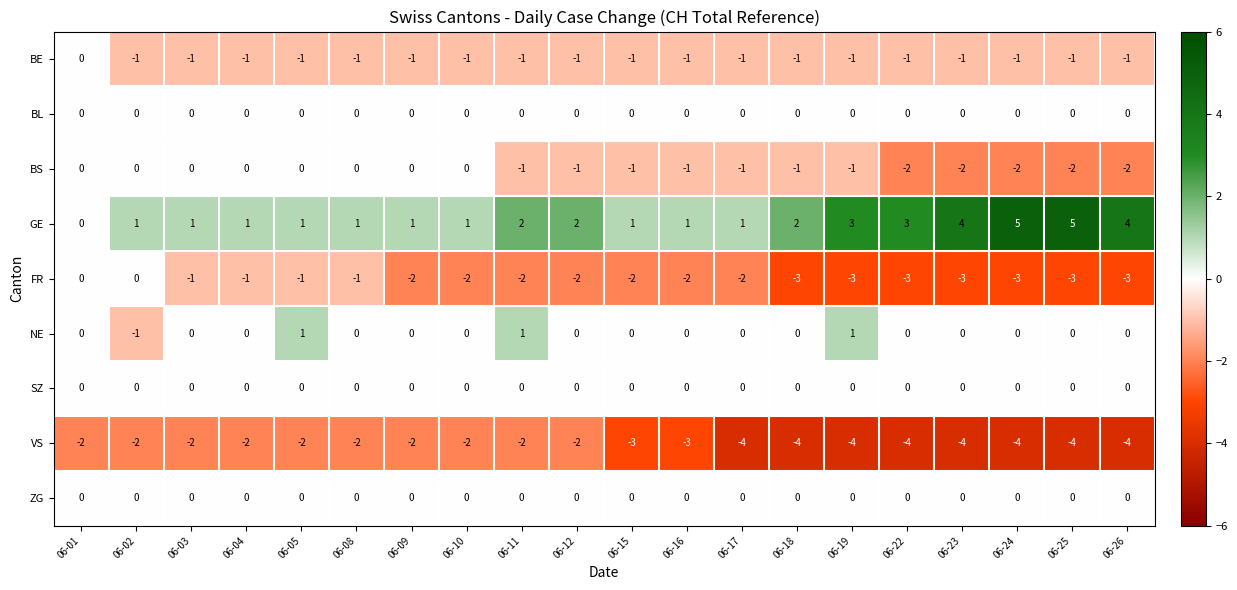

Which series has the largest range (max minus min)?

GE